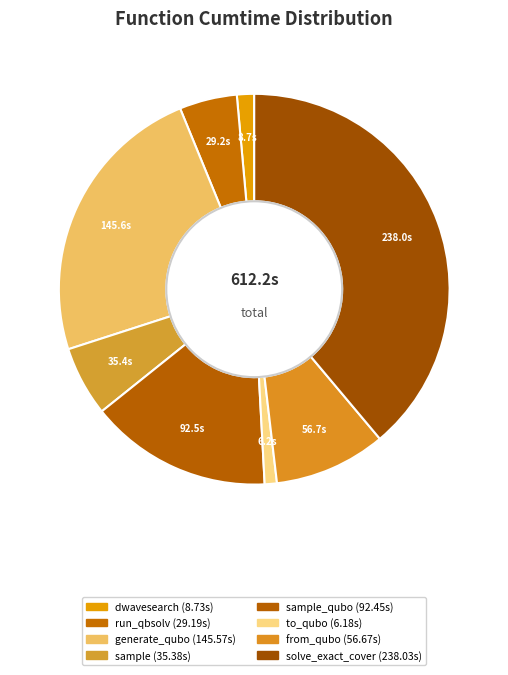

Count the number of slices in the pie.

8